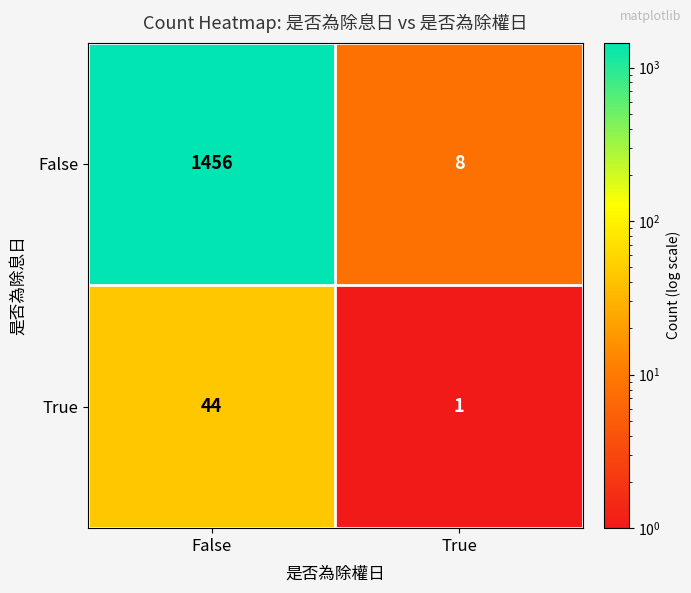

What is the sum of the True values at False and True?

45